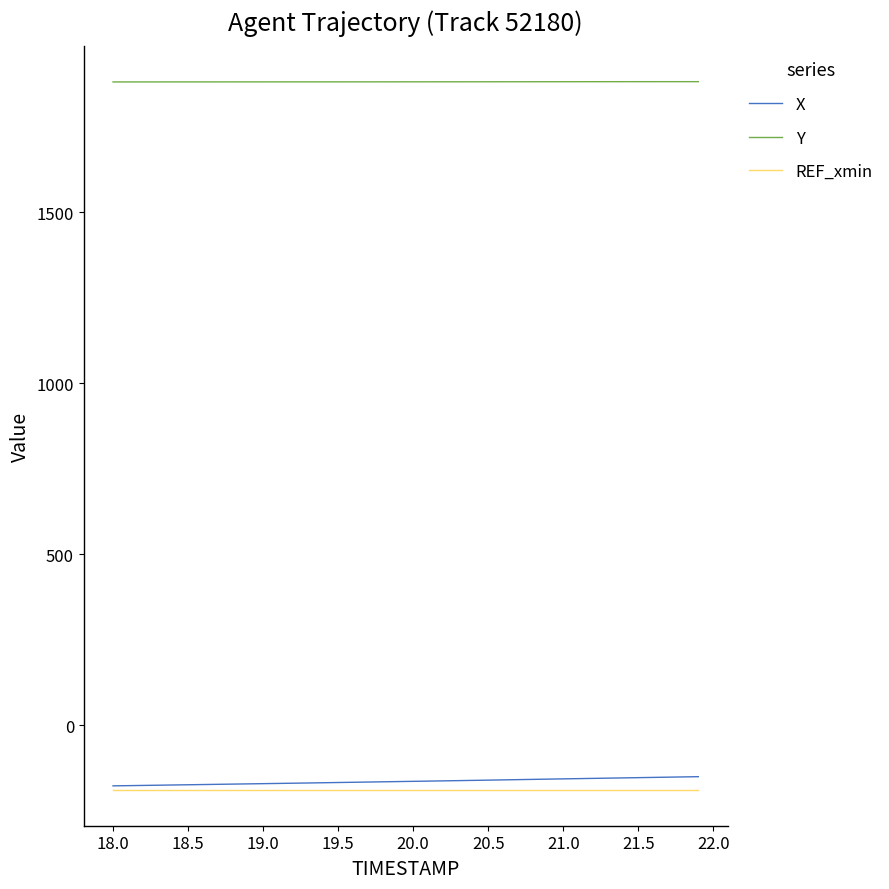

True or false: Y and REF_xmin intersect in this chart.

False